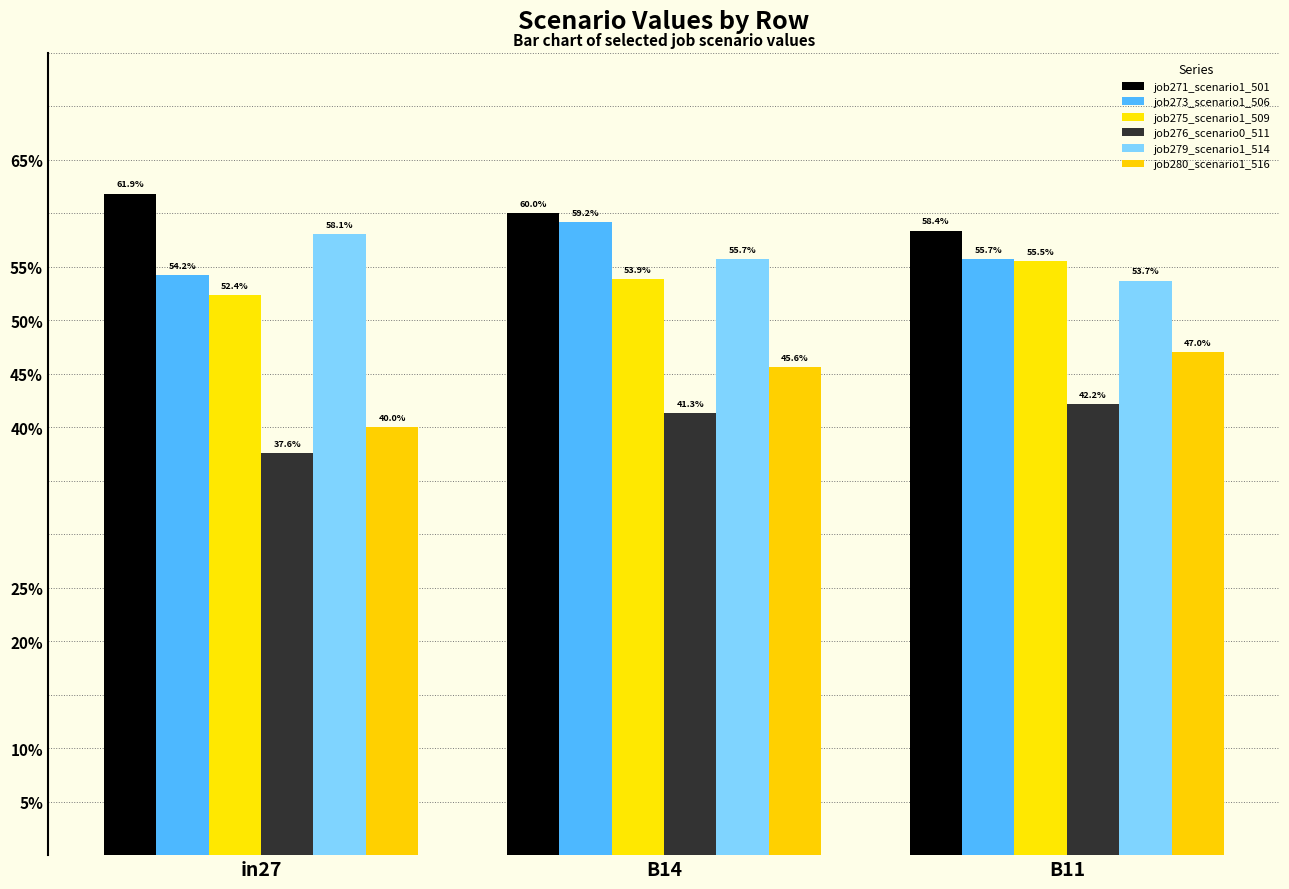

Reading left to right, what are all the values shown in this chart?

job271_scenario1_501: 0.6	0.6	0.6
job273_scenario1_506: 0.5	0.6	0.6
job275_scenario1_509: 0.5	0.5	0.6
job276_scenario0_511: 0.4	0.4	0.4
job279_scenario1_514: 0.6	0.6	0.5
job280_scenario1_516: 0.4	0.5	0.5